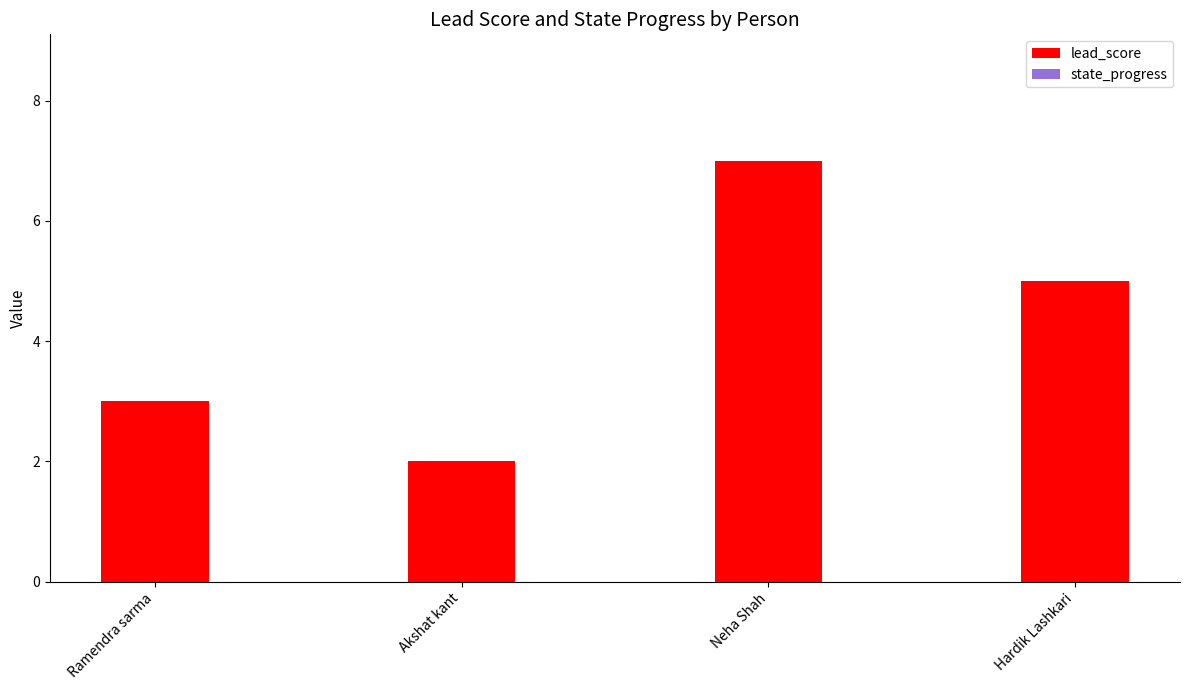

How many bars are there in total?

8